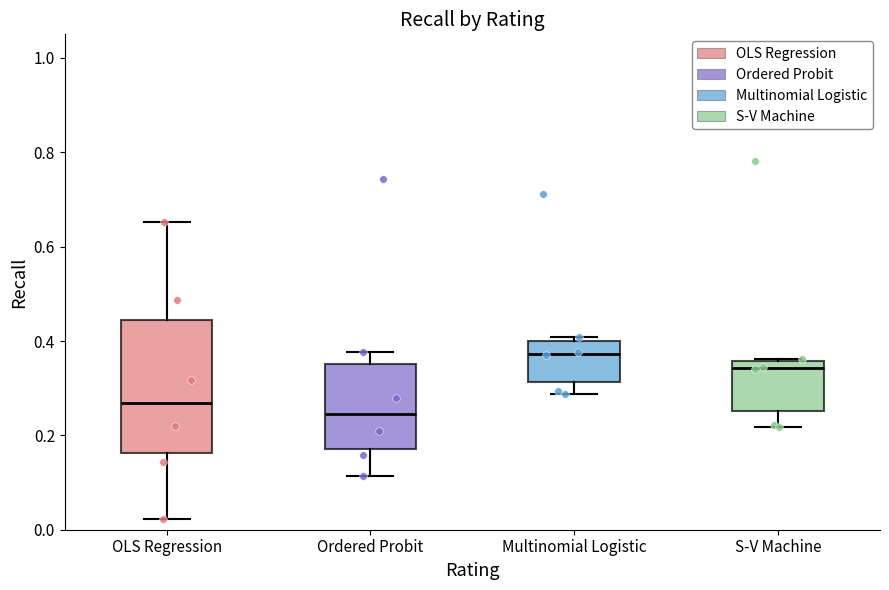

Which box has the highest median line?

Multinomial Logistic